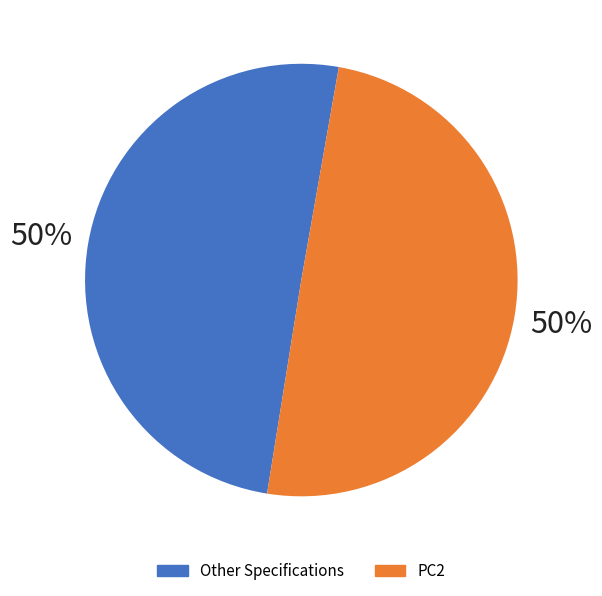

To the nearest percent, what is the difference between the largest and smallest slice percentages?

0%